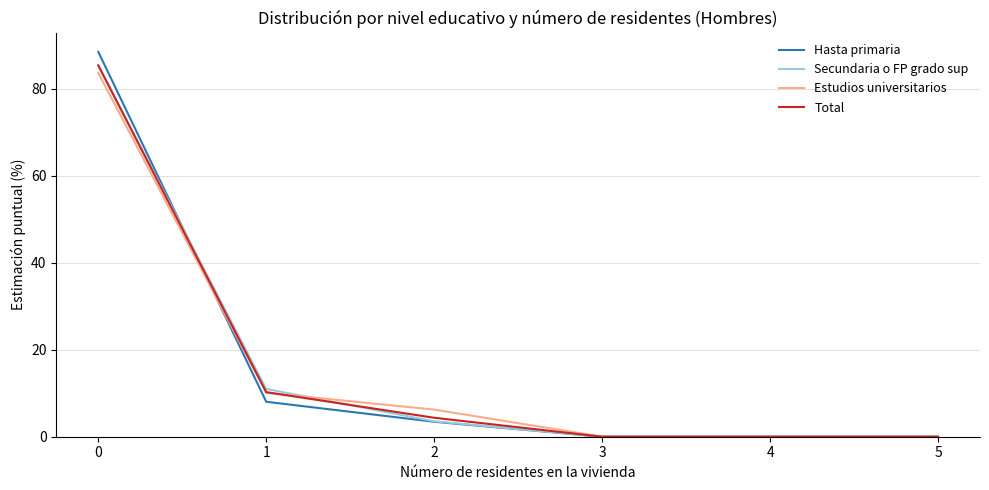

The value of Secundaria o FP grado sup at 4 is 0.0. True or false?

True